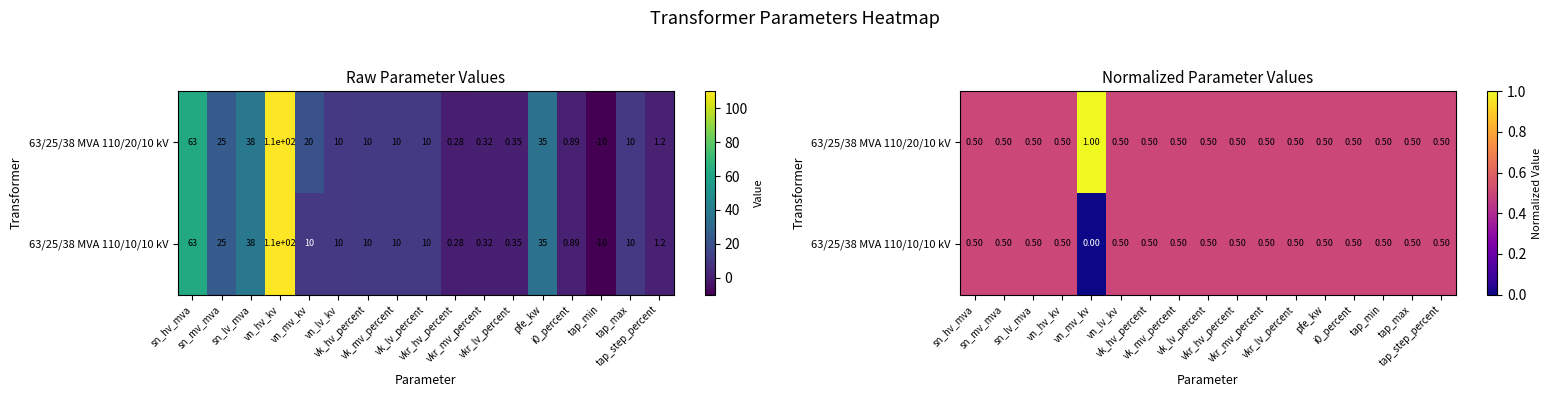

Rank the series by their average value, from highest to lowest.

63/25/38 MVA 110/20/10 kV, 63/25/38 MVA 110/10/10 kV